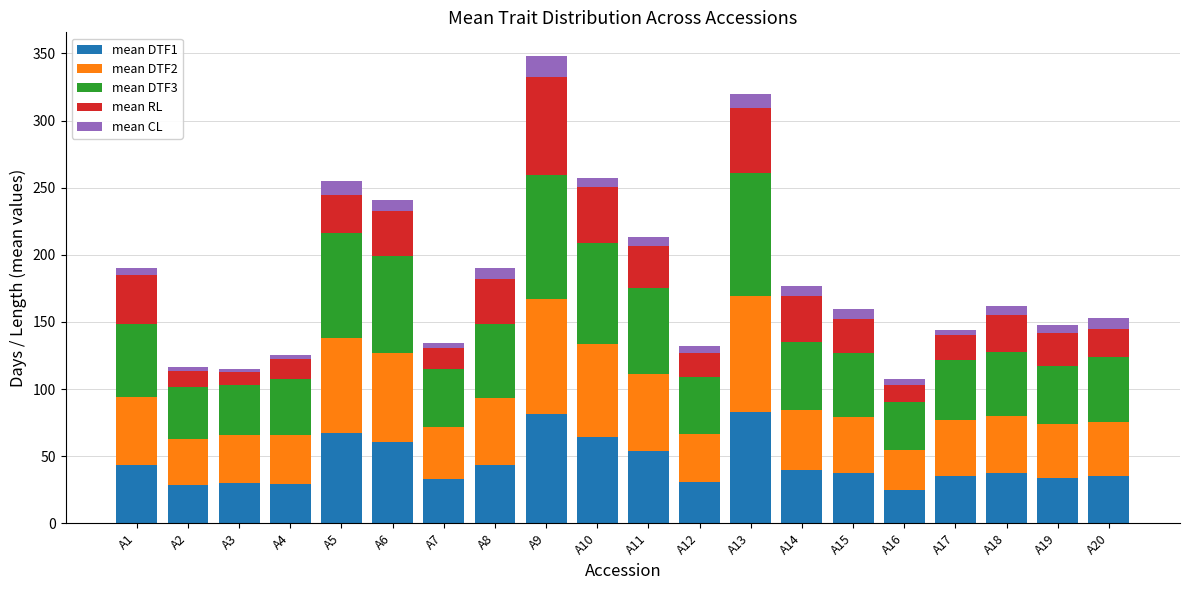

True or false: mean DTF1 has a value of 40.0 at A14.

True